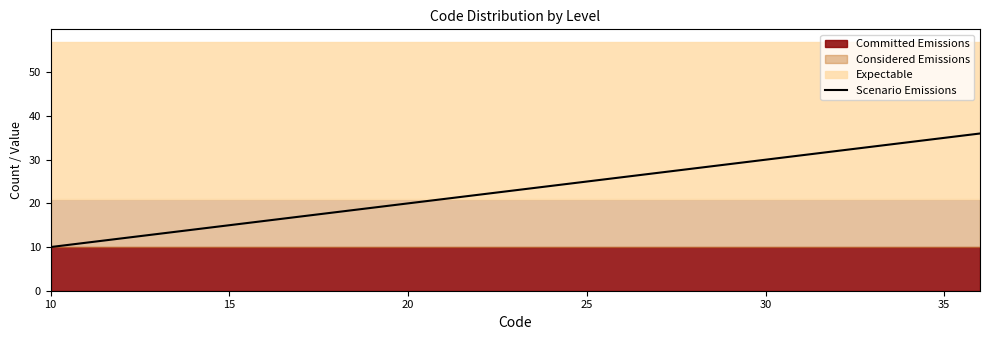

The Scenario Emissions series shows 42 at 25. True or false?

False